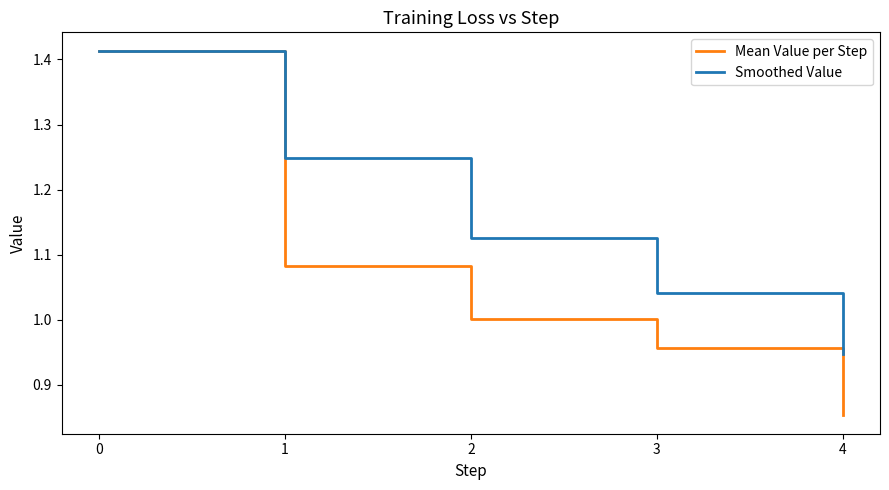

What are all the series names shown in the legend?

Mean Value per Step, Smoothed Value